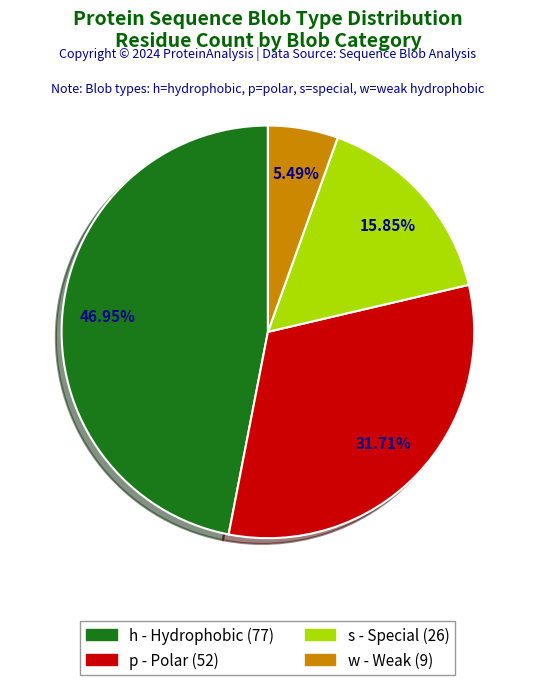

Rank the categories by value from lowest to highest.

w, s, p, h